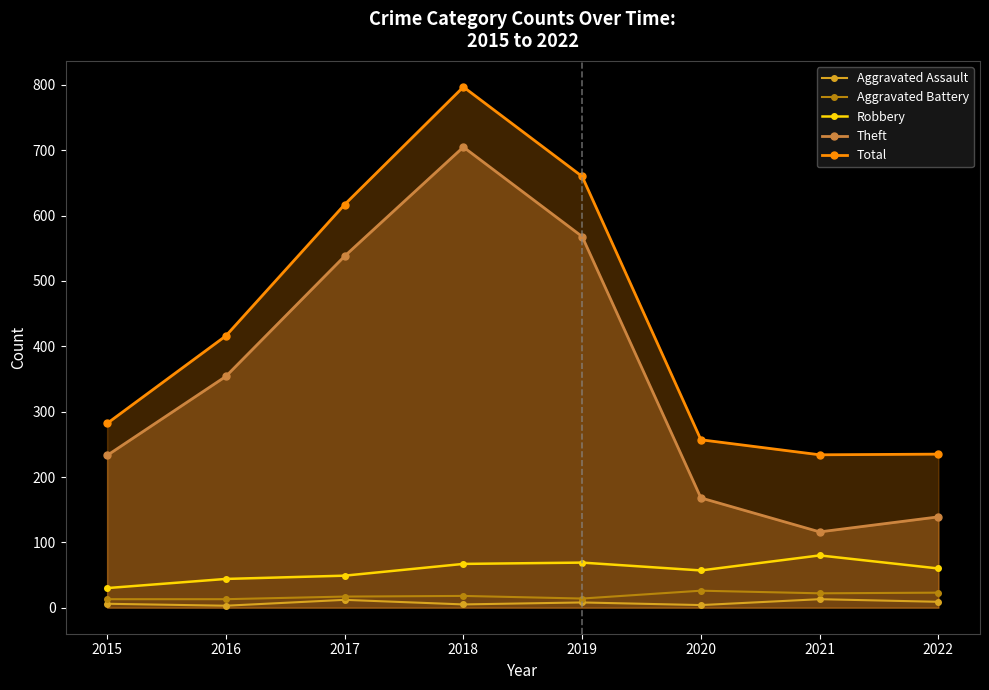

What is the difference between the Theft values at 2018 and 2021?

589